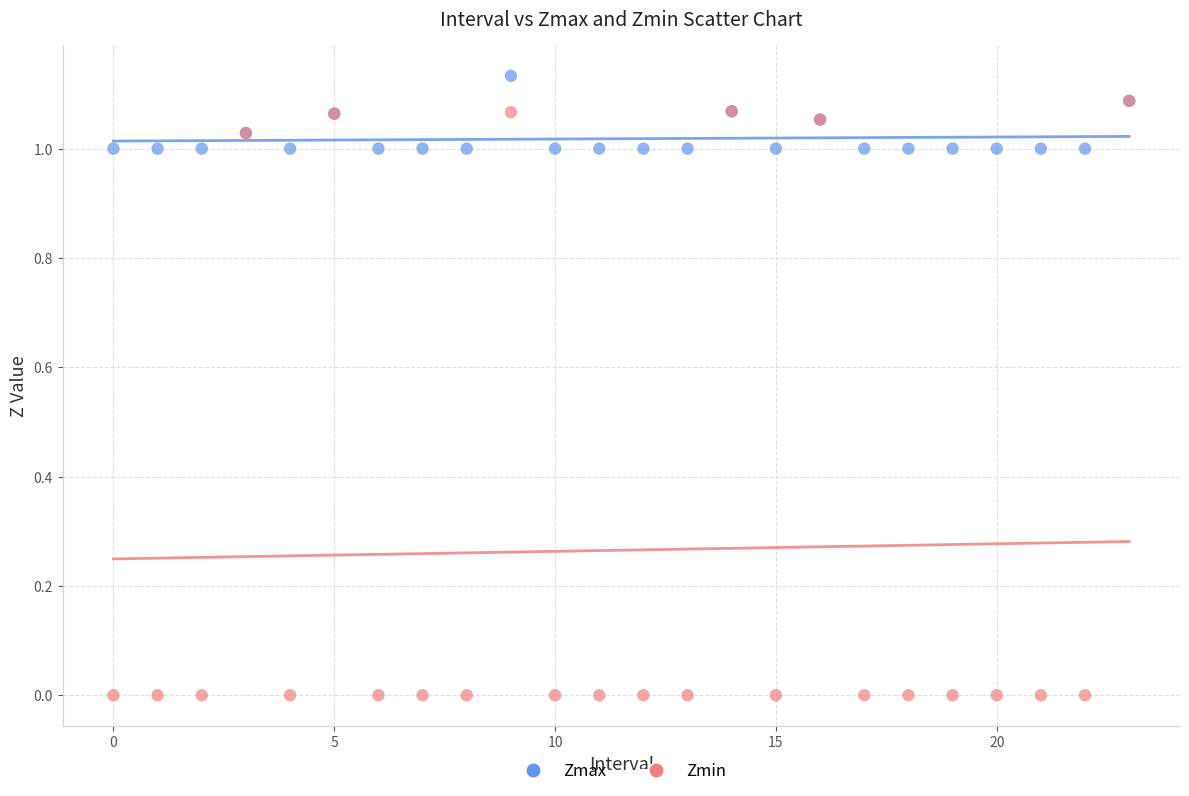

Which series has the widest spread of Y values?

Zmin